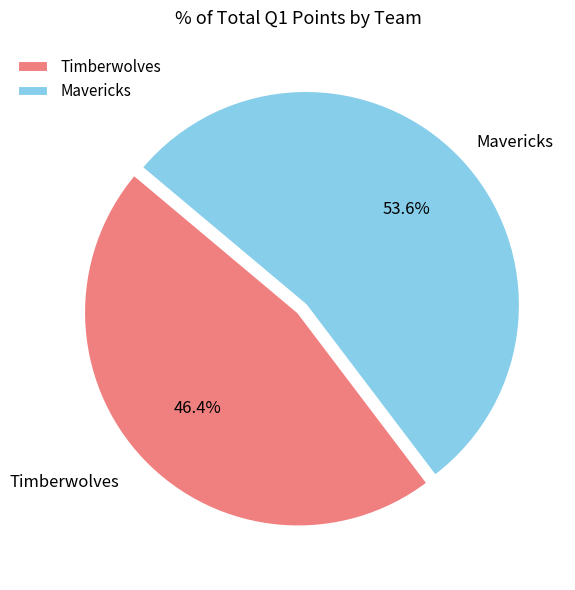

To the nearest percent, what is the average slice percentage?

50%